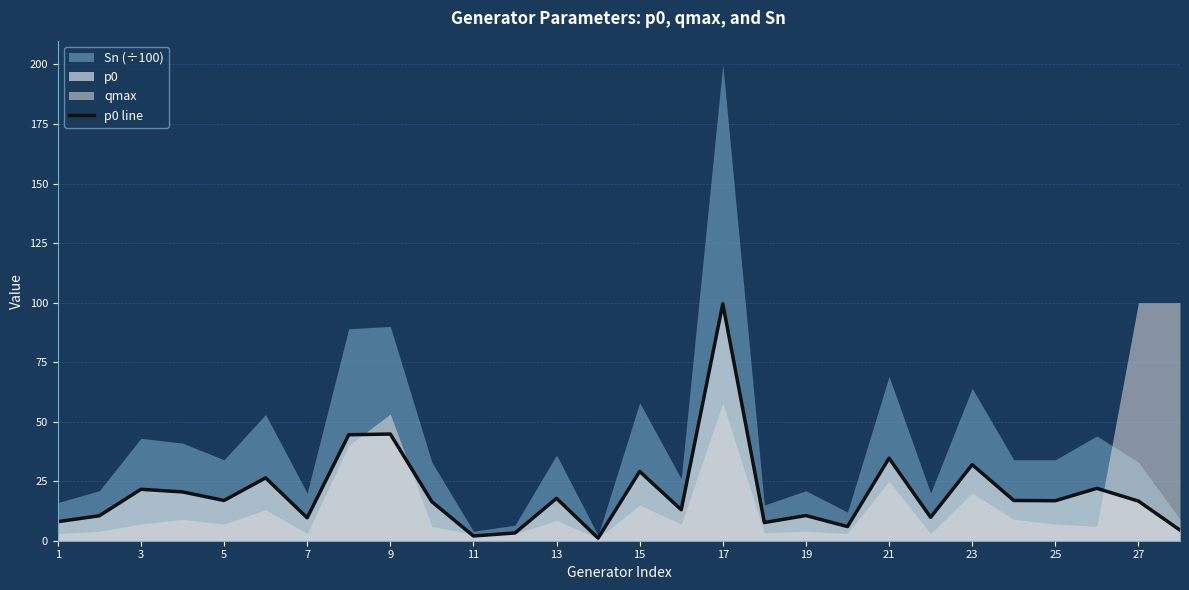

Is it true that p0 line equals 2.0 at 11?

True